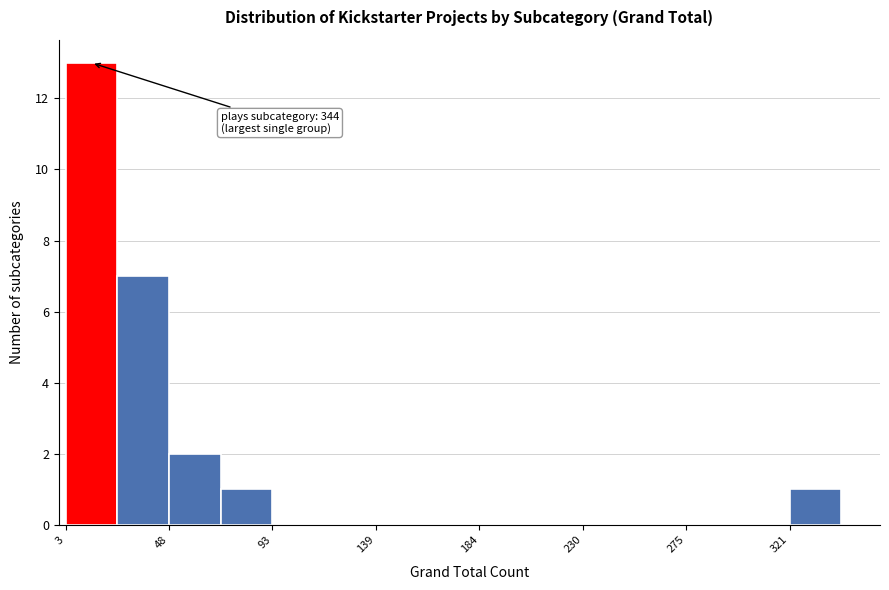

Which range on the x-axis has the tallest bar?

5 to 25